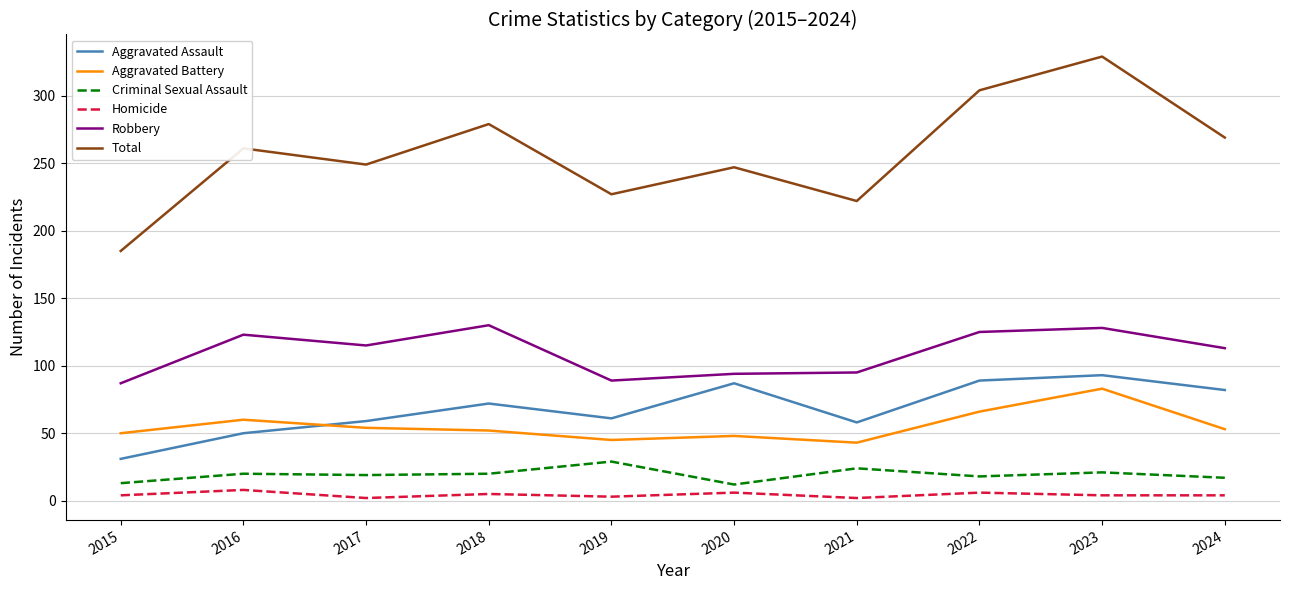

What is the maximum value for Aggravated Battery?

83